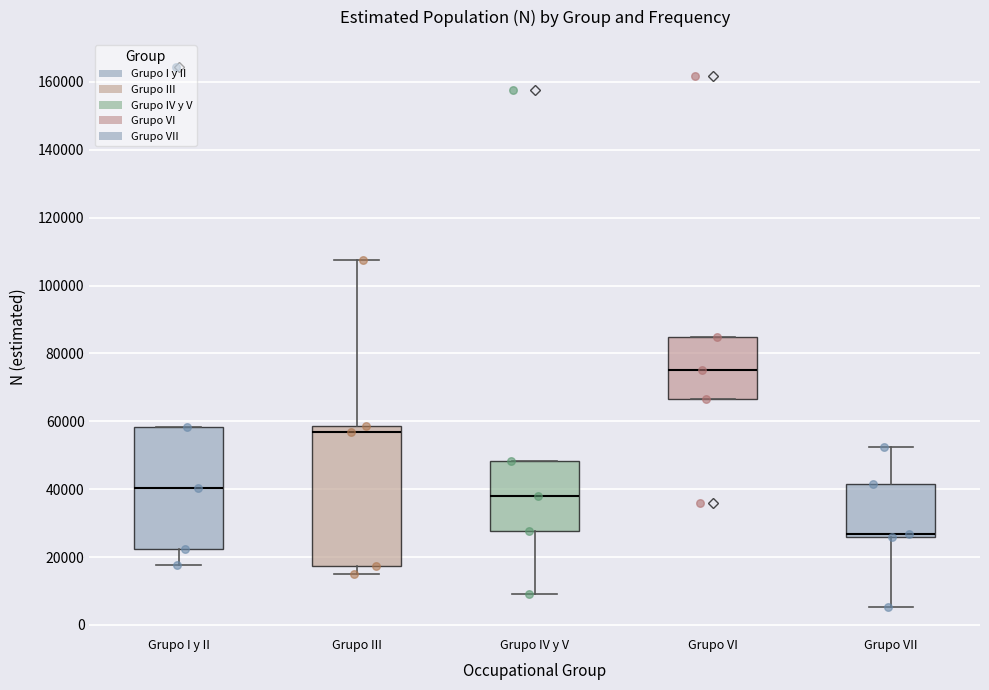

Reading left to right, read every box against the y-axis: the position of its median line, the range the box covers, and the ends of its whiskers. The values are not printed on the chart, so give them approximately, as read against the axis.

Grupo I y II: median 40000, box 22000 to 58000, whiskers 18000 to 58000
Grupo III: median 56000, box 18000 to 58000, whiskers 14000 to 108000
Grupo IV y V: median 38000, box 28000 to 48000, whiskers 10000 to 48000
Grupo VI: median 76000, box 66000 to 84000, whiskers 66000 to 84000
Grupo VII: median 26000 (just above the box's lower edge), box 26000 to 42000, whiskers 6000 to 52000